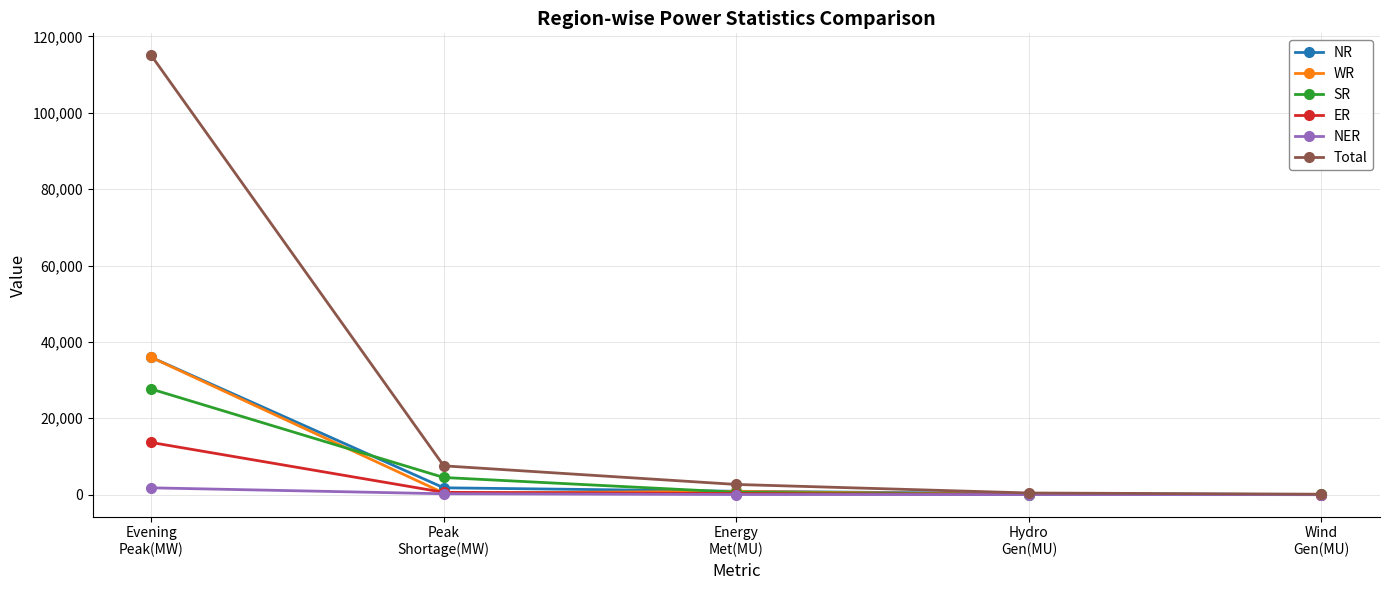

What is the minimum value for NR?

17